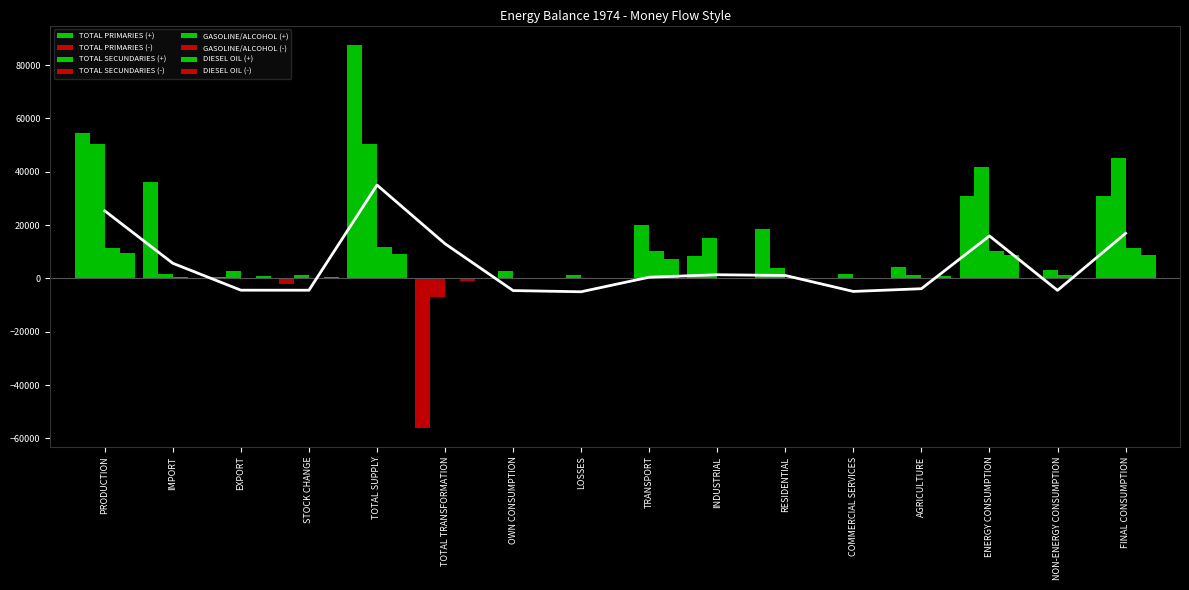

Is the value of GASOLINE/ALCOHOL at PRODUCTION greater than the value of TOTAL PRIMARIES at COMMERCIAL SERVICES?

Yes